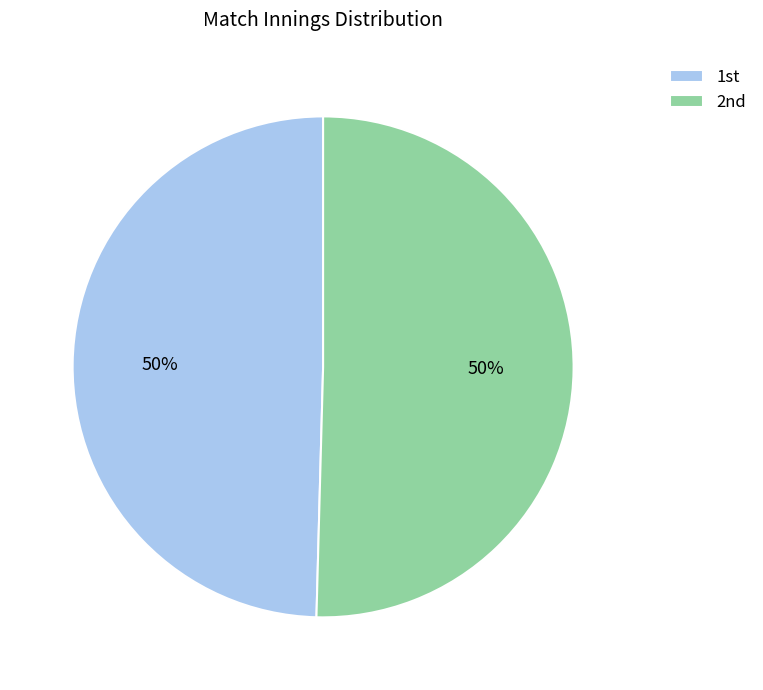

How many segments does this pie chart have?

2